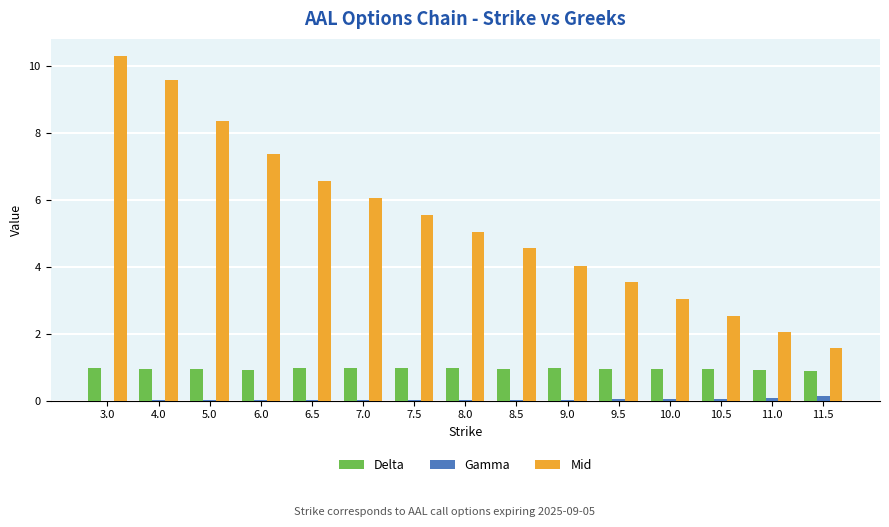

True or false: Gamma has a value of 0.0 at 6.0.

True